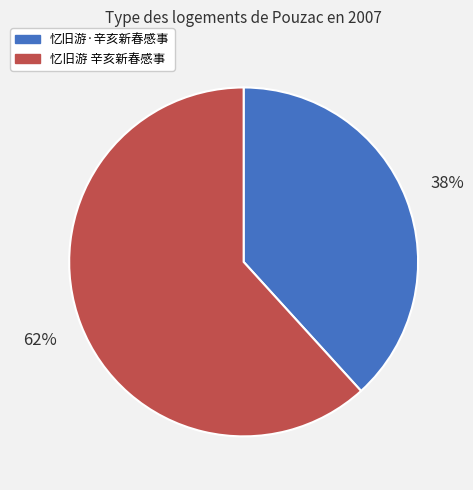

Rank the categories by value from lowest to highest.

忆旧游·辛亥新春感事, 忆旧游 辛亥新春感事